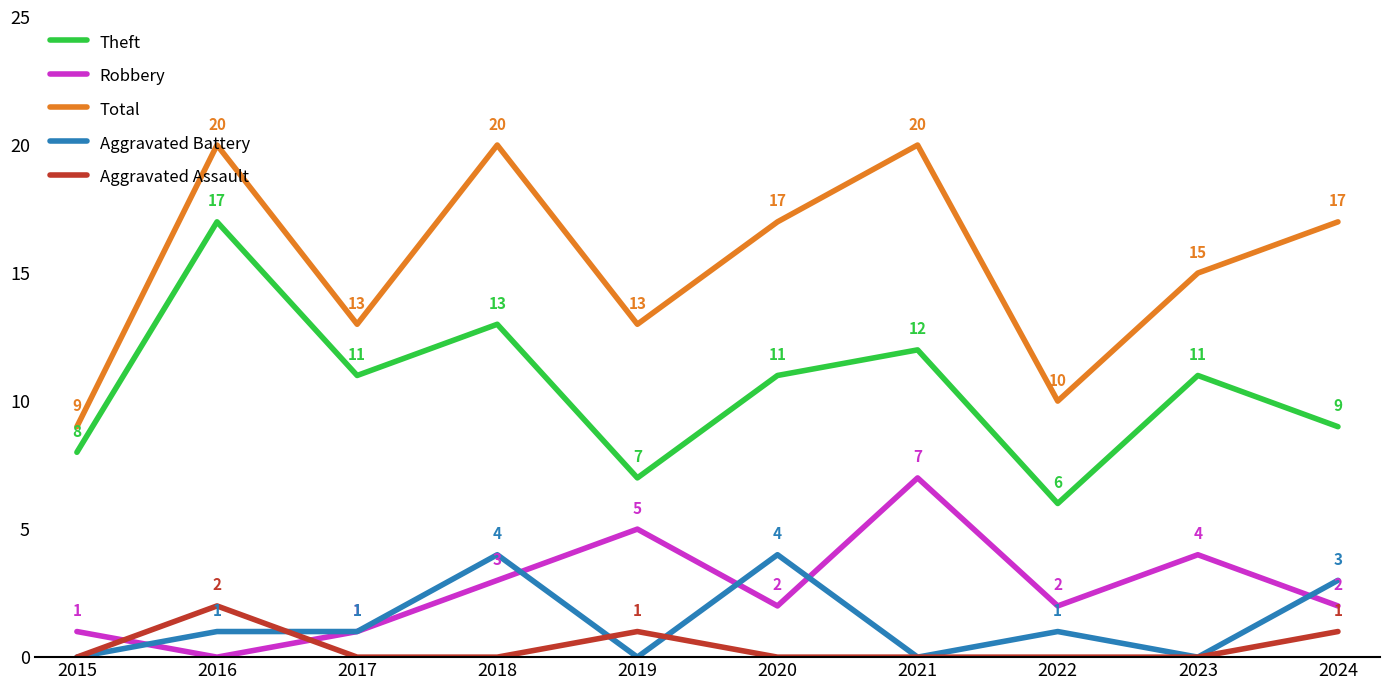

List the series in order of their peak value, lowest first.

Aggravated Assault, Aggravated Battery, Robbery, Theft, Total